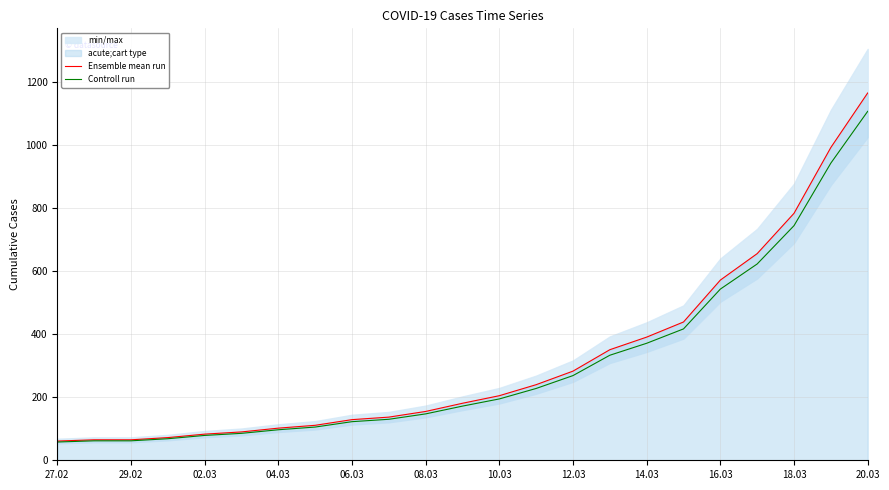

What is the maximum value for Ensemble mean run?

1166.0